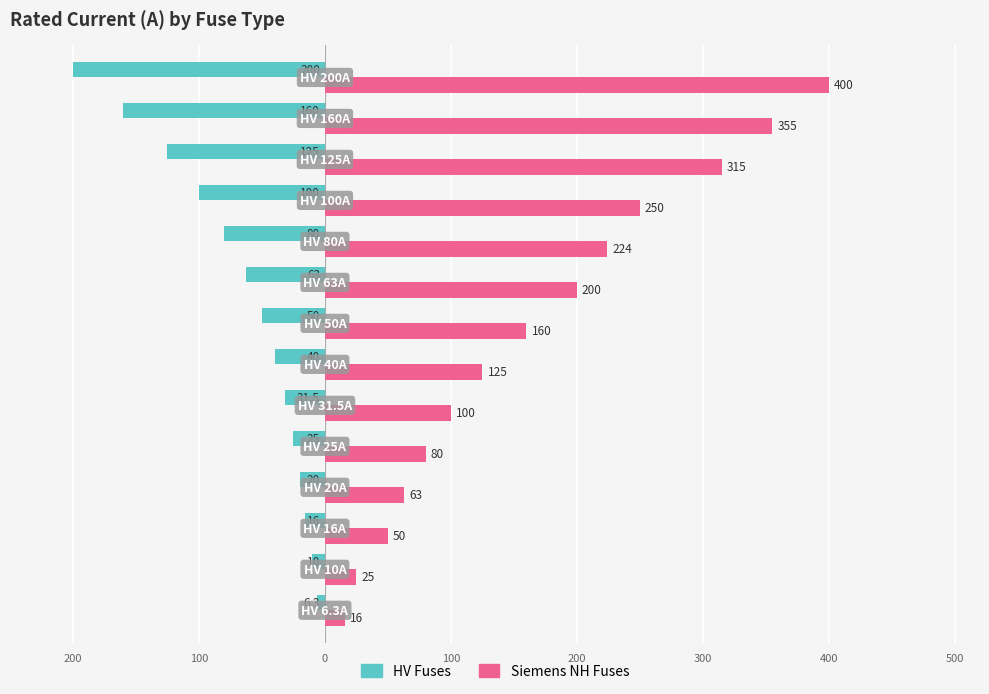

Reading left to right, list all the values displayed in this chart.

HV Fuses: -6.3	-10.0	-16.0	-20.0	-25.0	-31.5	-40.0	-50.0	-63.0	-80.0	-100.0	-125.0	-160.0	-200.0
Siemens NH Fuses: 16.0	25.0	50.0	63.0	80.0	100.0	125.0	160.0	200.0	224.0	250.0	315.0	355.0	400.0